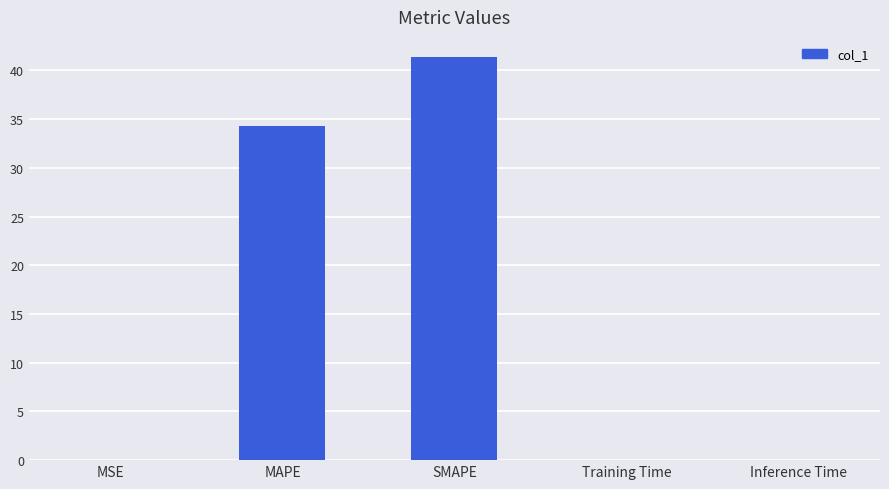

Is it true that the value at Training Time is 0.0?

True